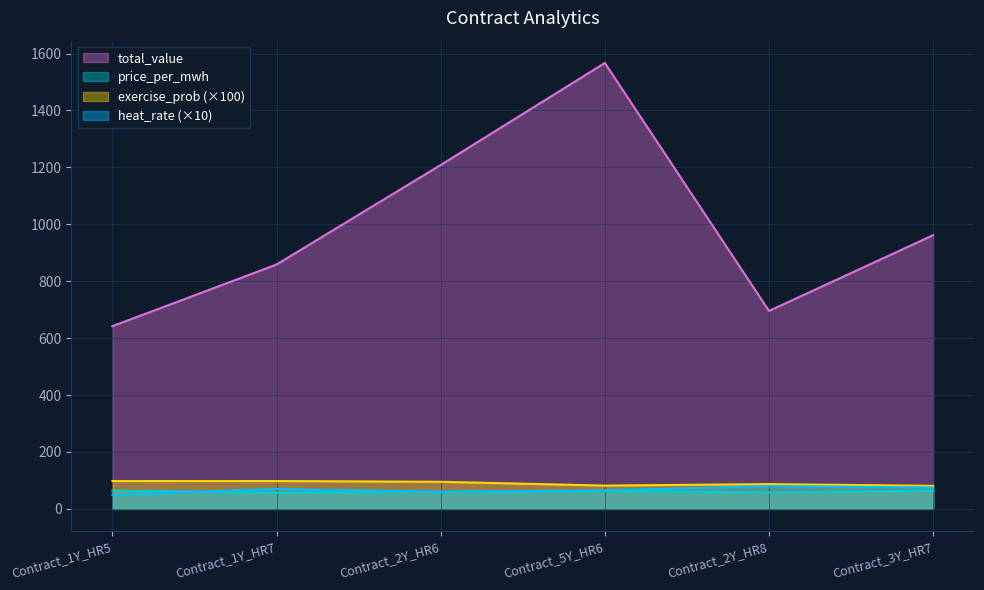

Reading left to right, extract all data points from this chart.

heat_rate: 50.0	70.0	60.0	65.0	80.0	75.0
price_per_mwh: 64.2	57.2	60.4	62.7	58.0	64.1
total_value: 642.0	858.7	1208.4	1566.9	695.6	961.9
exercise_prob: 98.0	97.9	95.2	81.9	87.1	81.0